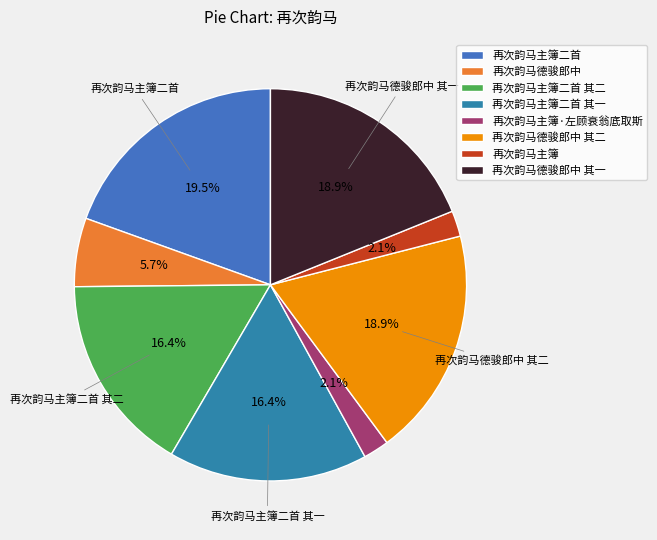

What percentage is NOT represented by 再次韵马主簿?

97.9%